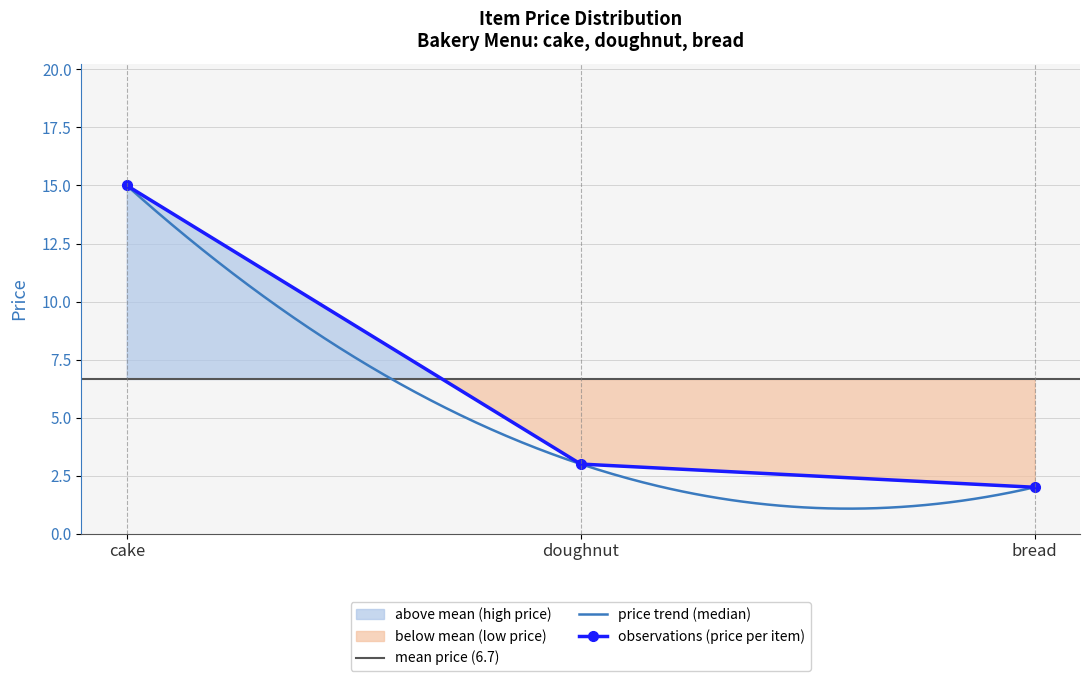

What is the sum of the values at bread and cake?

17